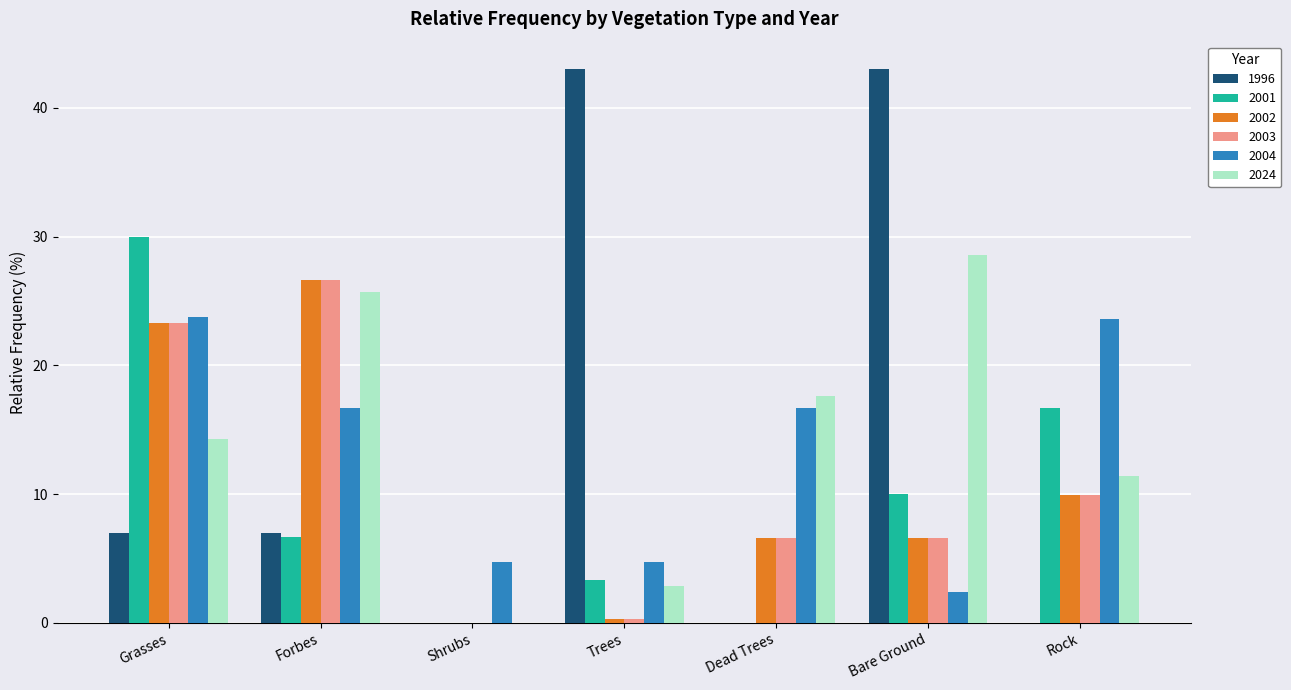

Is the value of 2004 at Dead Trees greater than the value of 1996 at Shrubs?

Yes